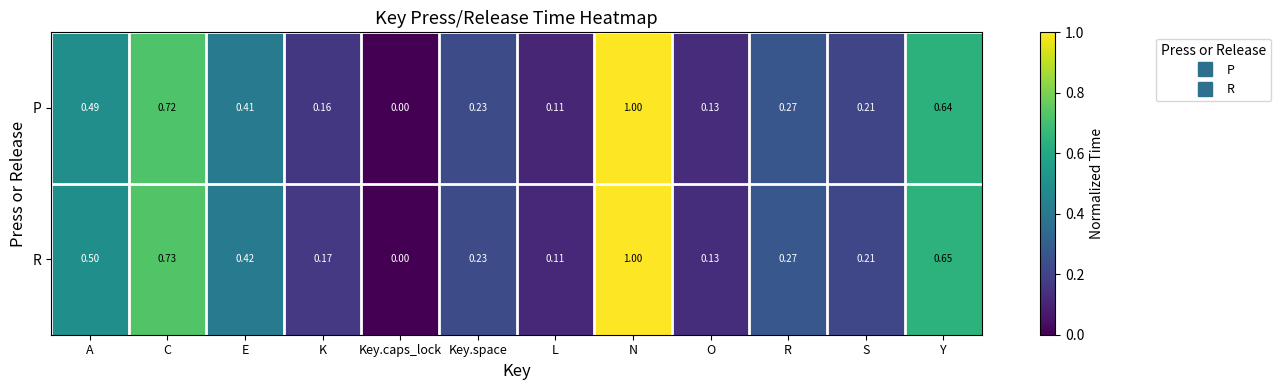

Rank the series by their average value, from lowest to highest.

P, R